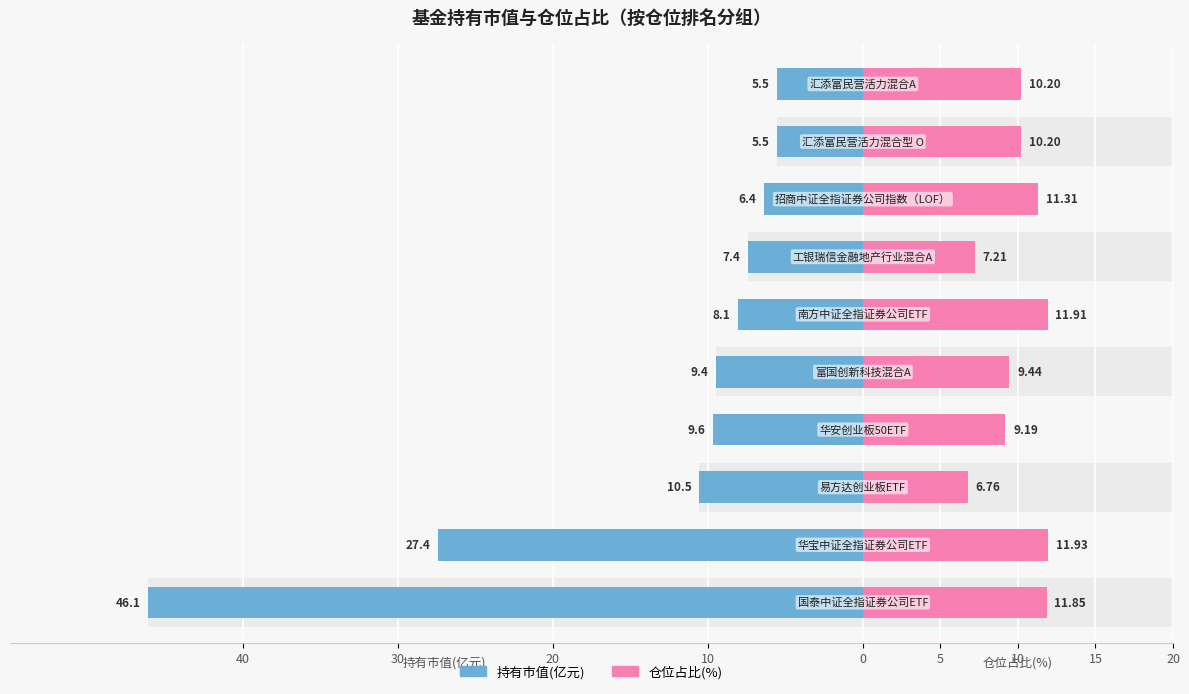

Read the 持有市值(亿元) value at 20.

10.5